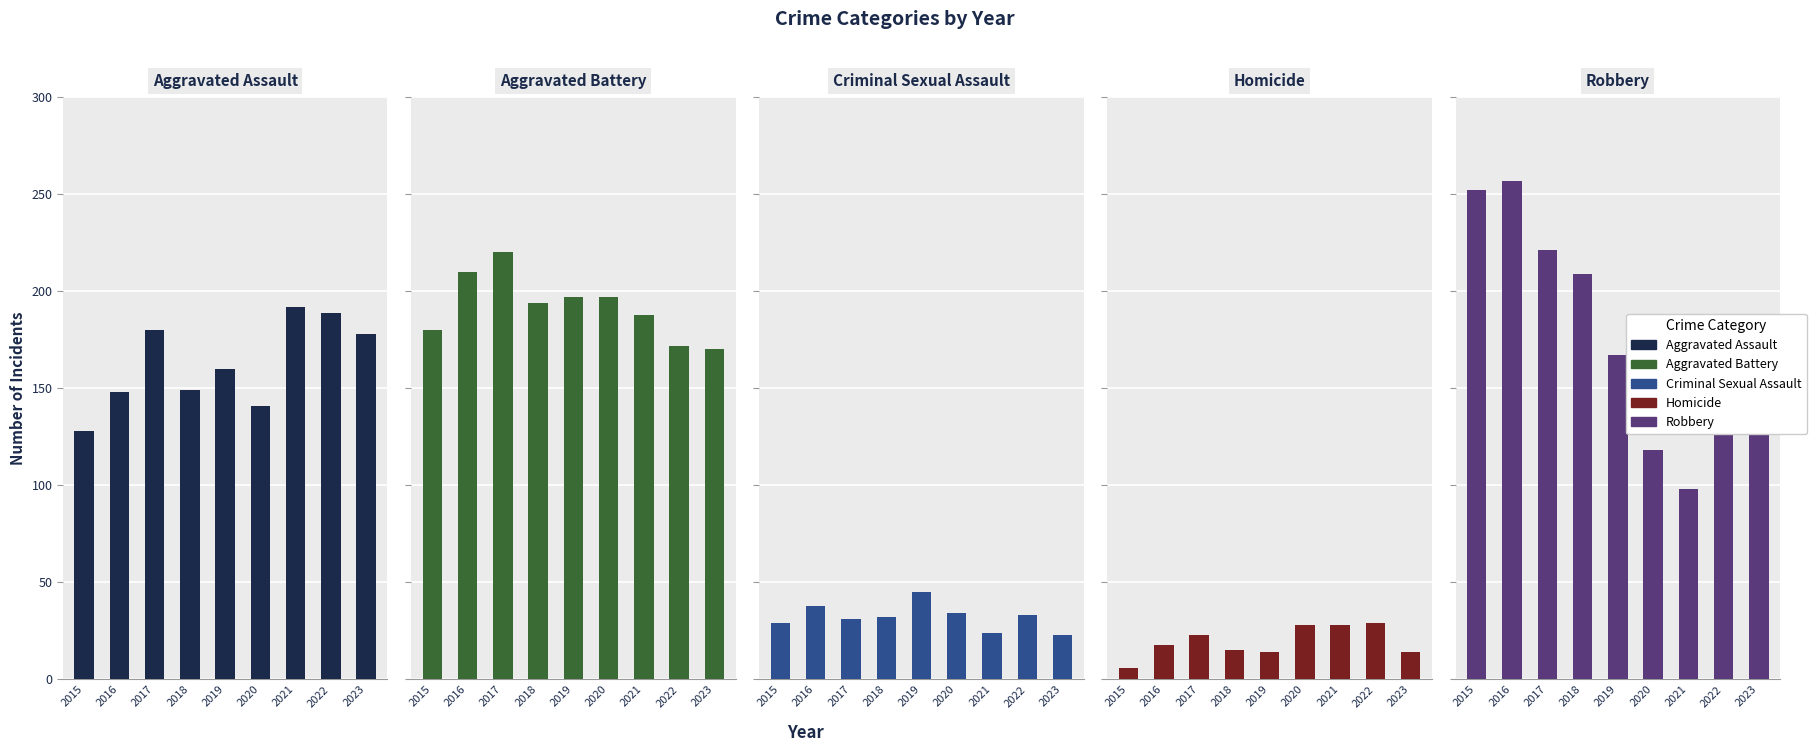

List the labels in order of Homicide value, smallest first.

2015, 2019, 2023, 2018, 2016, 2017, 2020, 2021, 2022